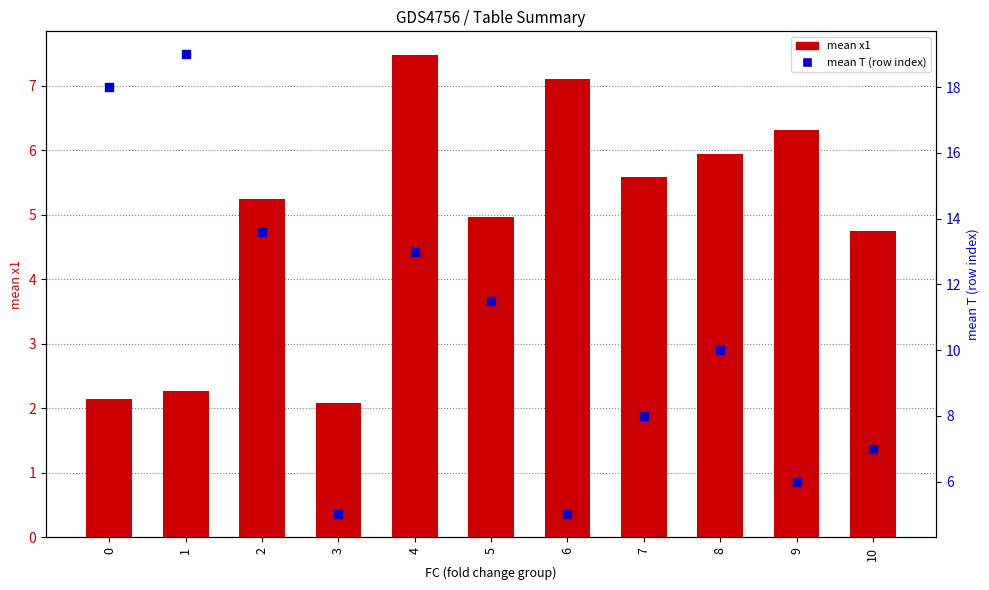

What is the total value across all series at 7?

13.6